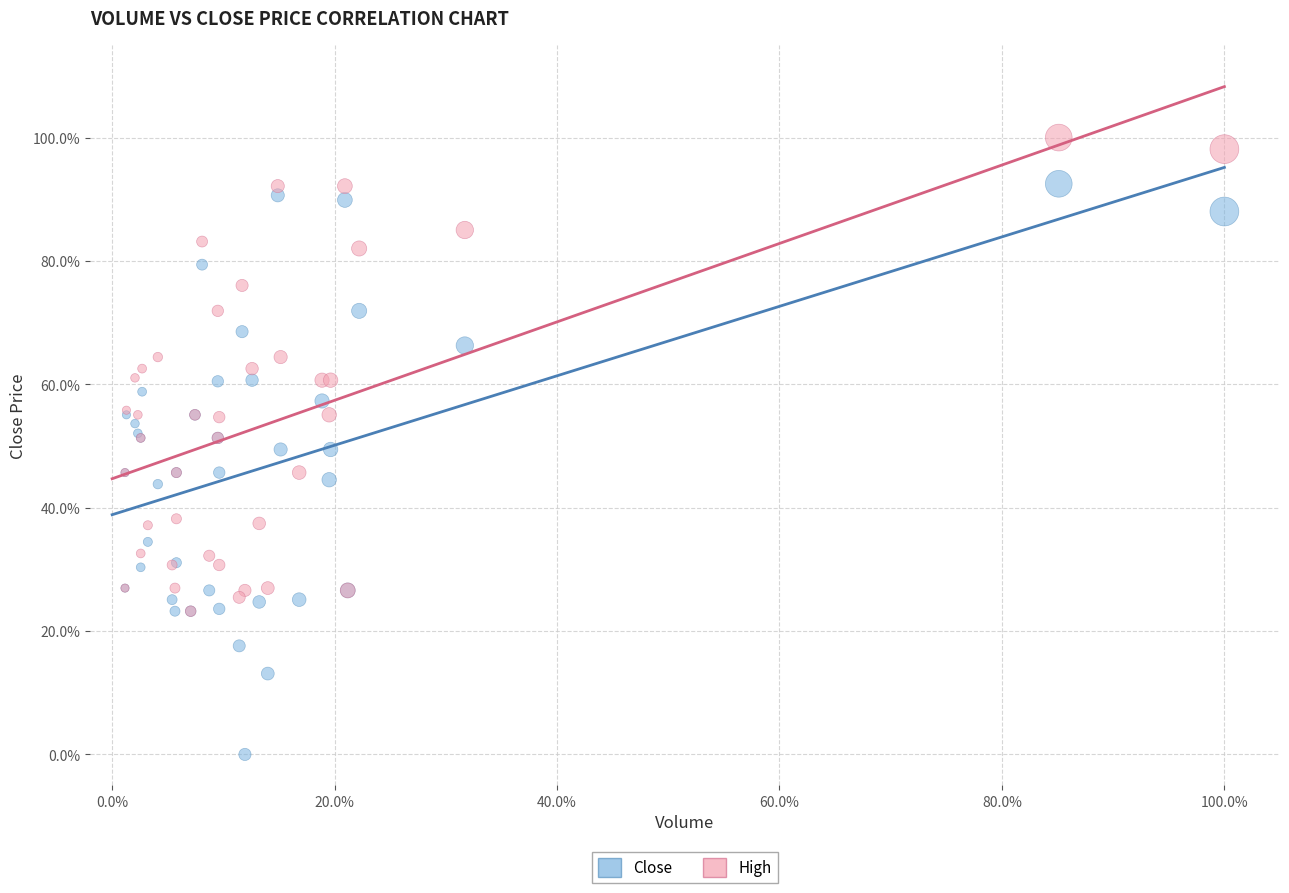

Which series contains the highest Y value?

High